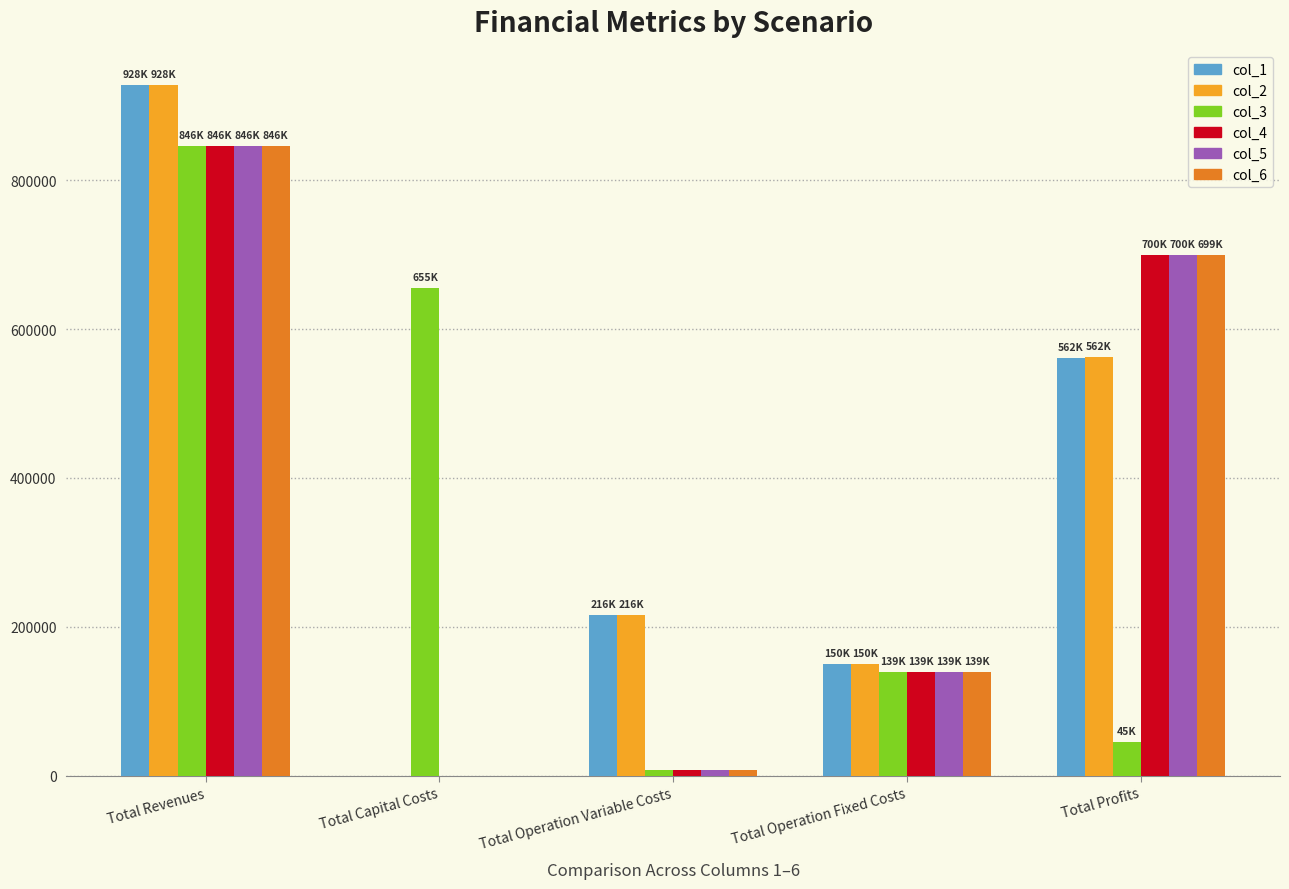

Which label corresponds to the largest value in the chart?

Total Revenues